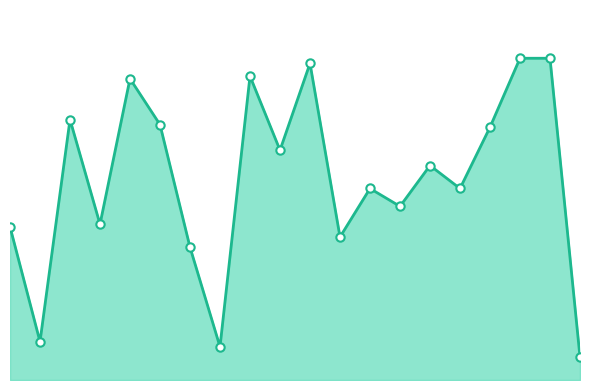

At which category does the data reach its first local peak?

2